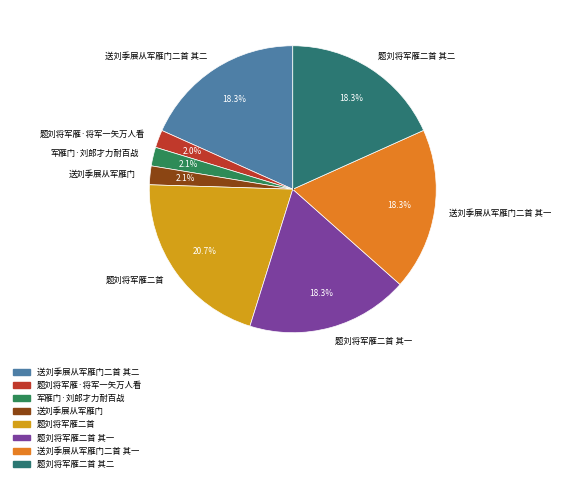

Is there a majority slice in this chart?

No